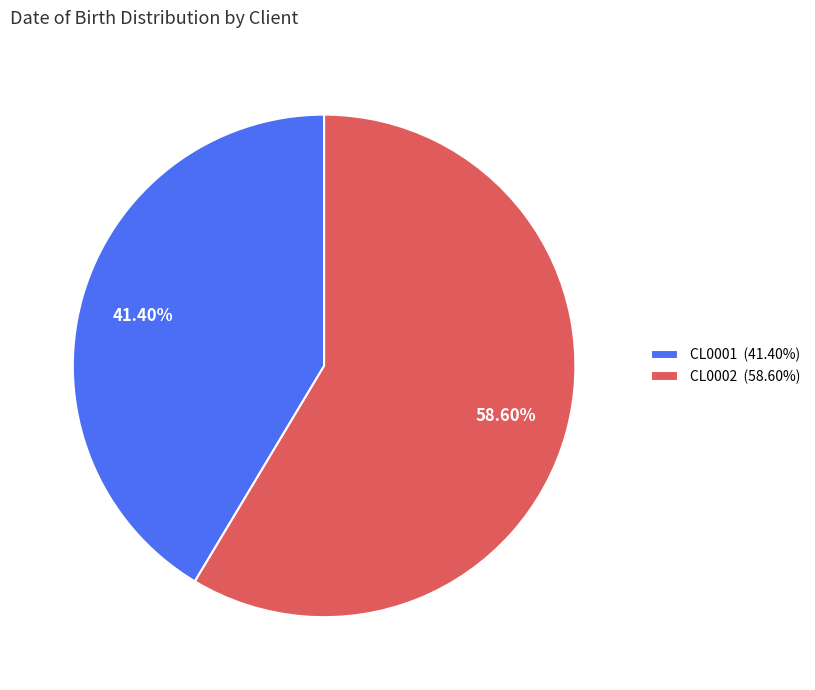

Approximately how many times larger is the value at CL0002 (58.60%) compared to CL0001 (41.40%)?

1.4